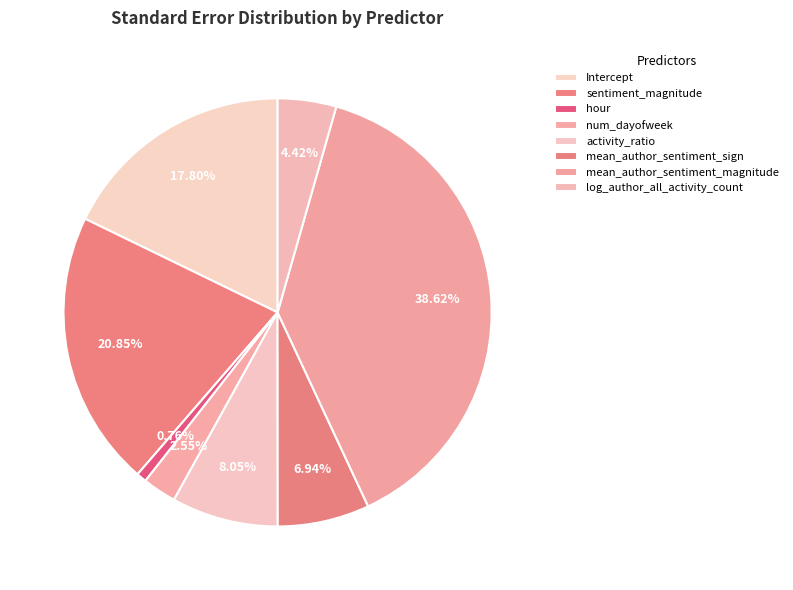

To the nearest percent, what portion does mean_author_sentiment_sign represent?

7%